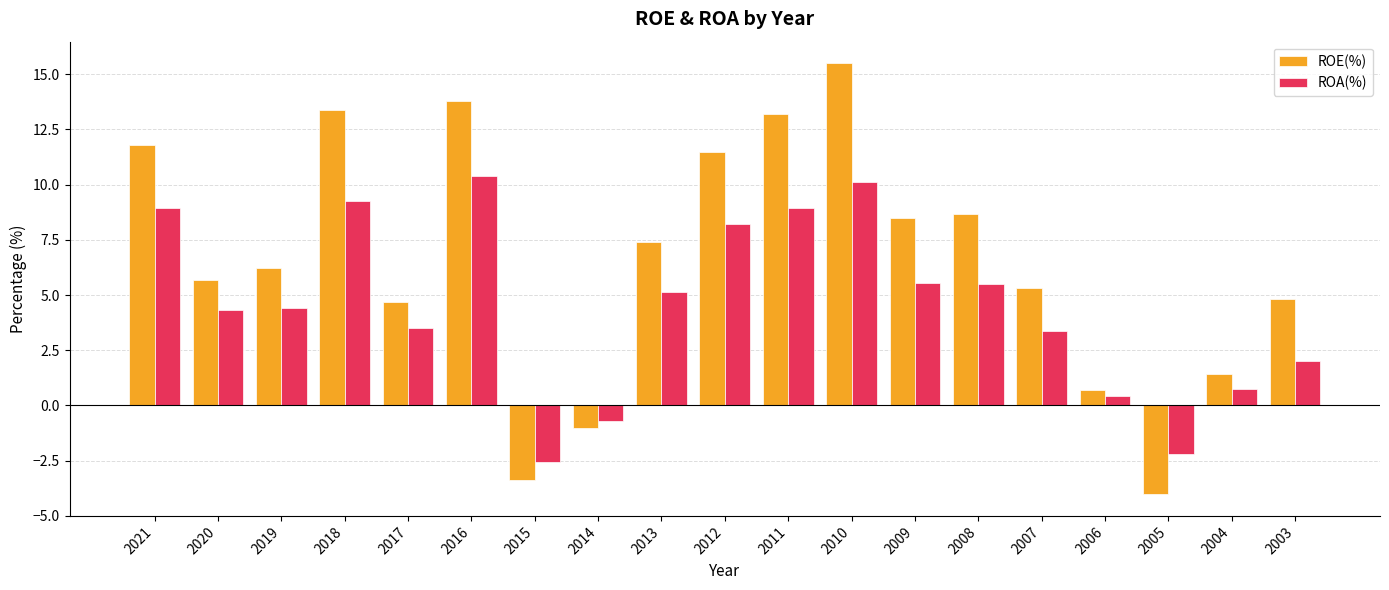

Rank the series at 2017 from highest to lowest value.

ROE(%), ROA(%)